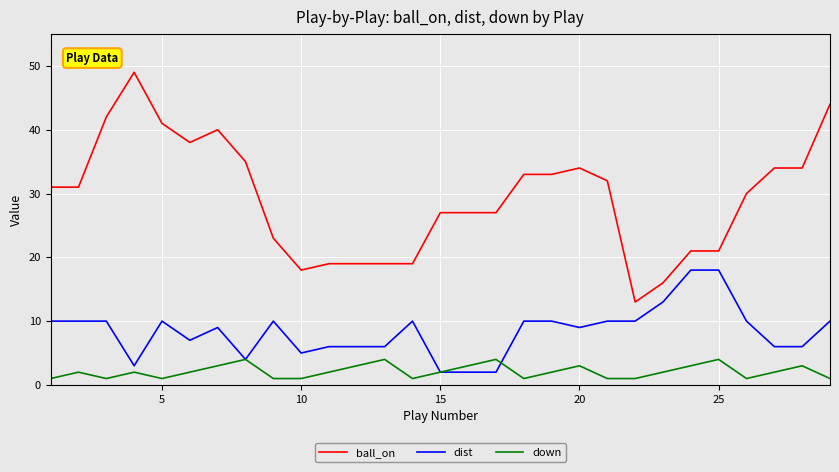

Rank the series by their average value, from lowest to highest.

down, dist, ball_on